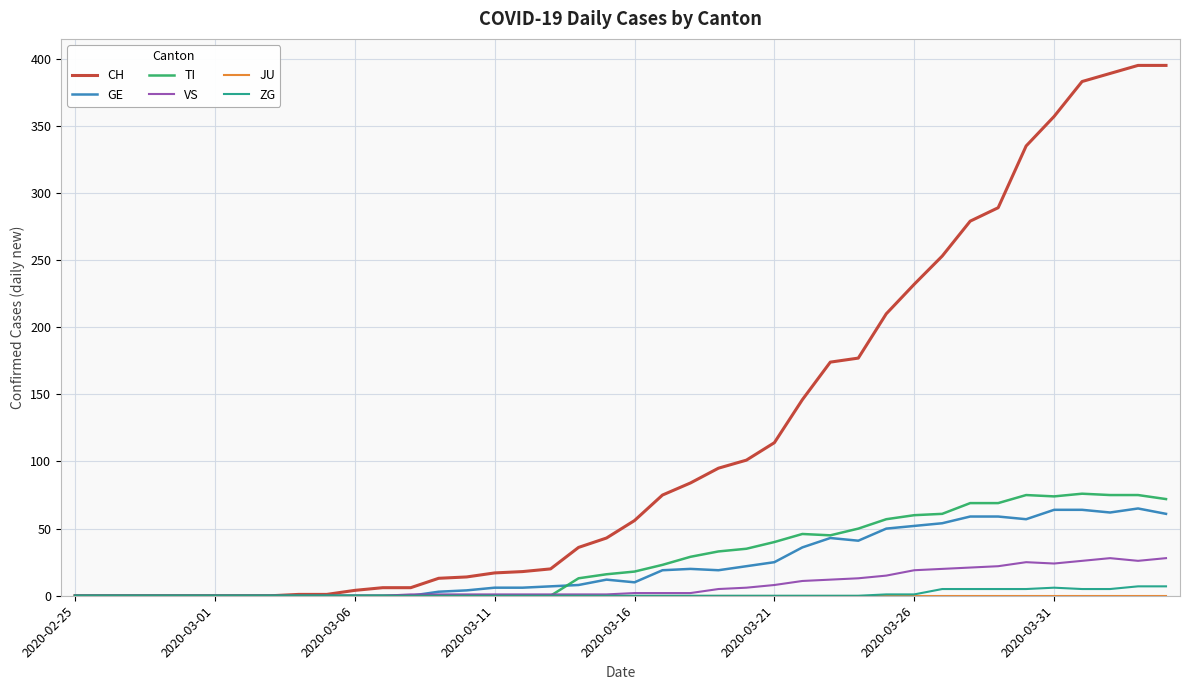

What is the greatest value displayed?

395